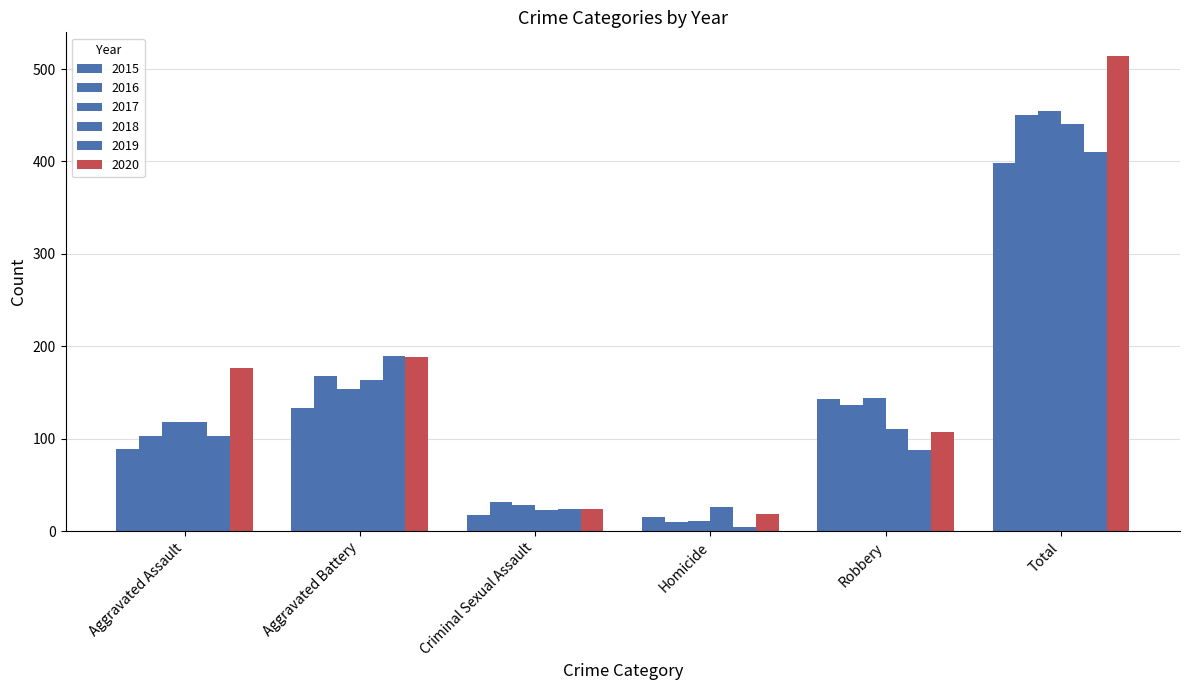

What is the difference between the highest and lowest values at Aggravated Assault?

87